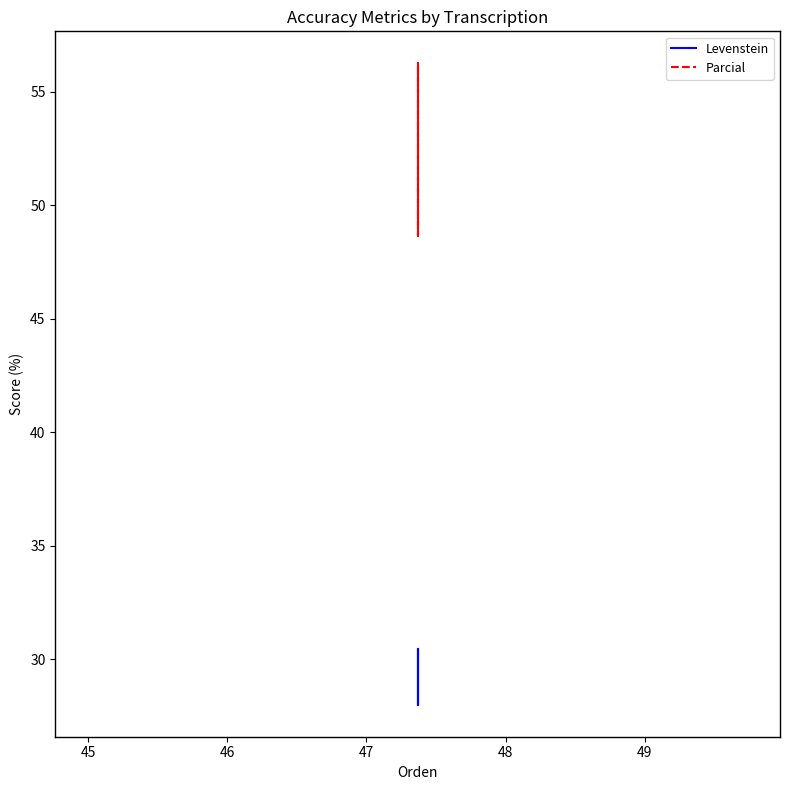

True or false: Parcial has more than 0 points higher than both neighbors.

True